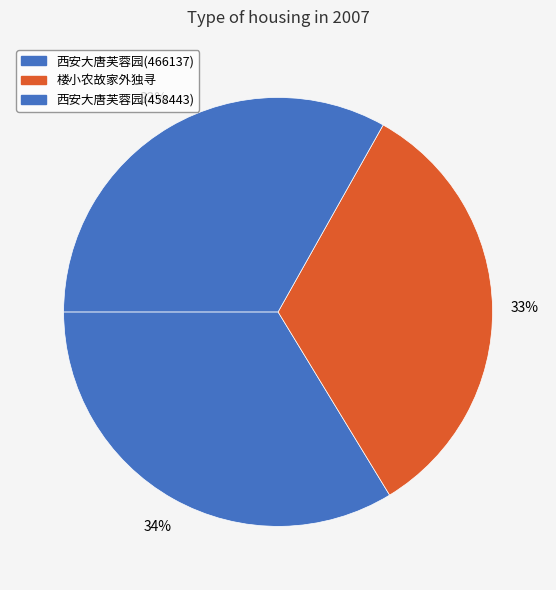

To the nearest percent, what is the difference between the largest and smallest slice percentages?

1%